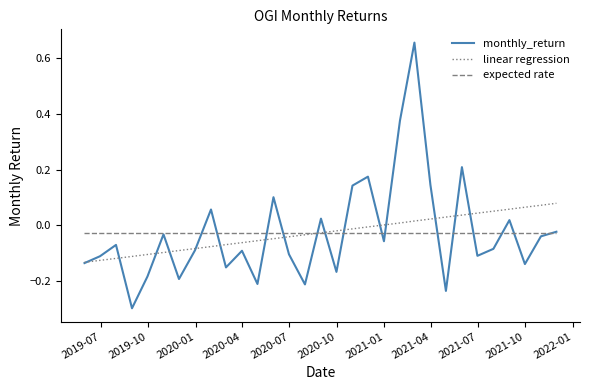

Which series has the largest range (max minus min)?

monthly_return